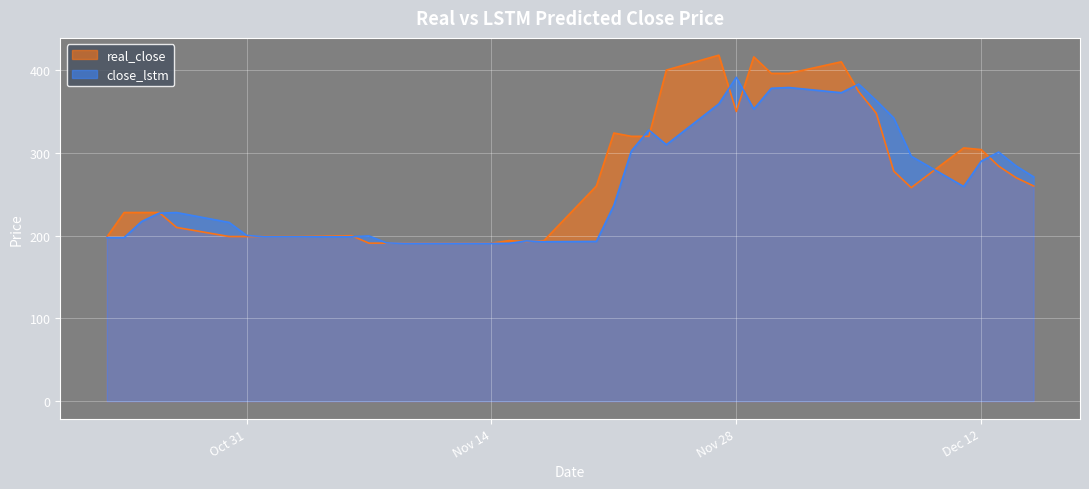

What is the difference between the second highest and second lowest values in the close_lstm series?

192.4